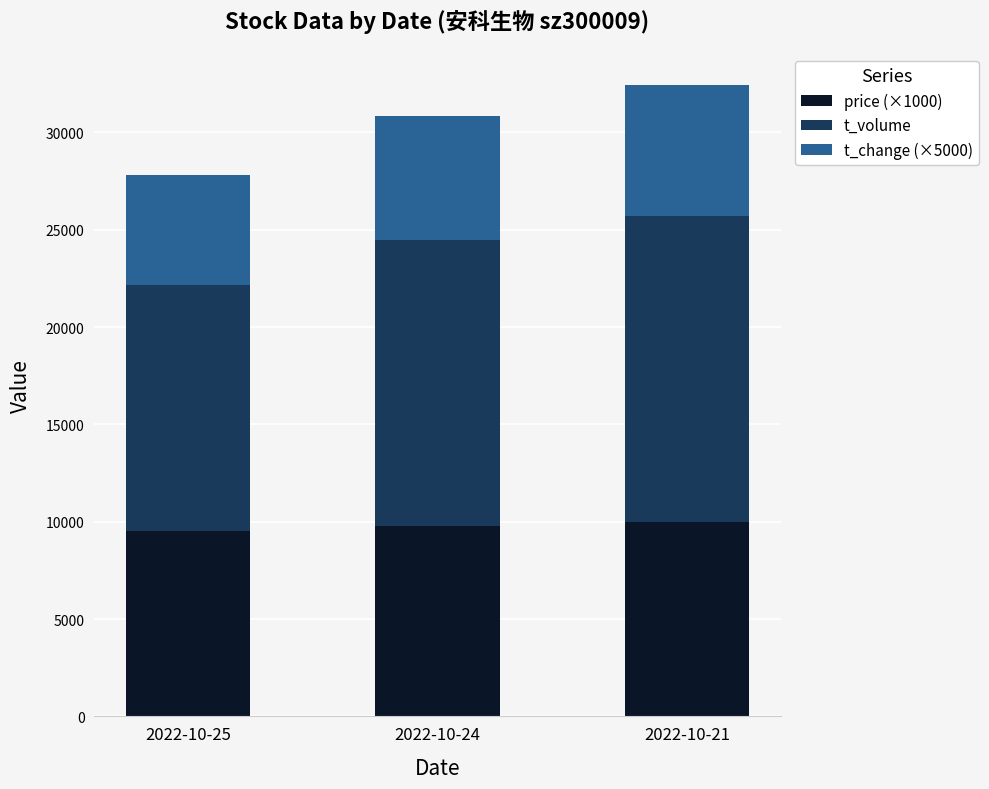

What is the value of the price (×1000) bar at the 2nd from the left?

9790